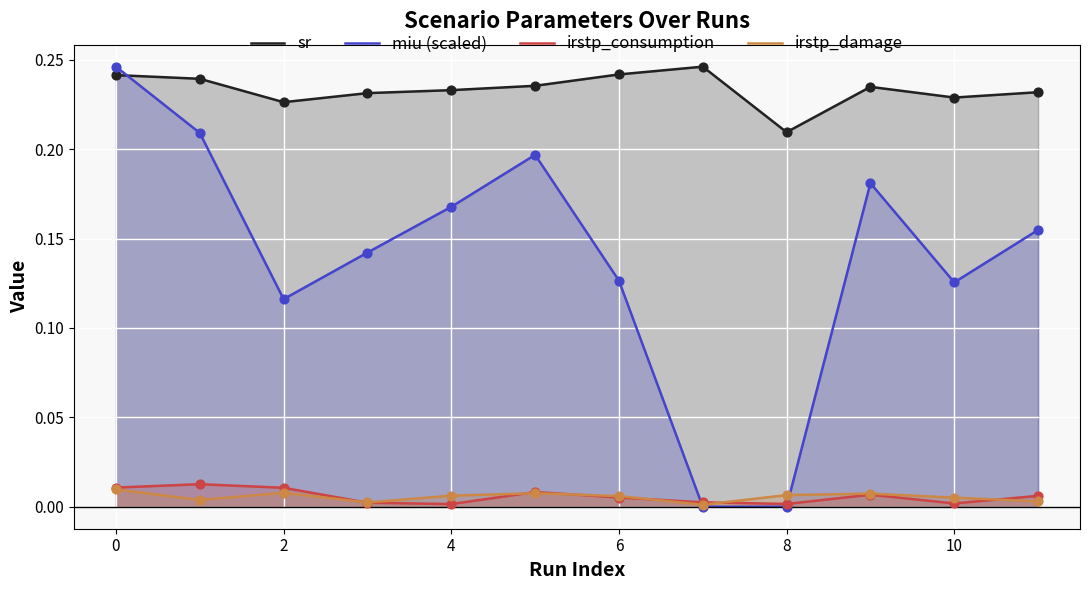

Which series reaches the maximum Y coordinate?

sr